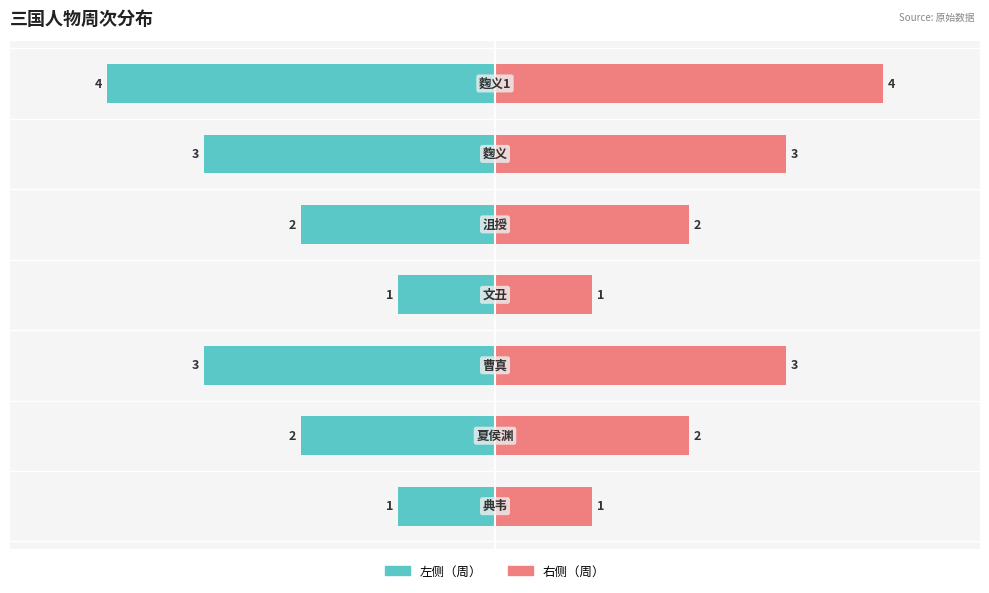

Reading left to right, extract all data points from this chart.

左侧（周）: -1	-2	-3	-1	-2	-3	-4
右侧（周）: 1	2	3	1	2	3	4